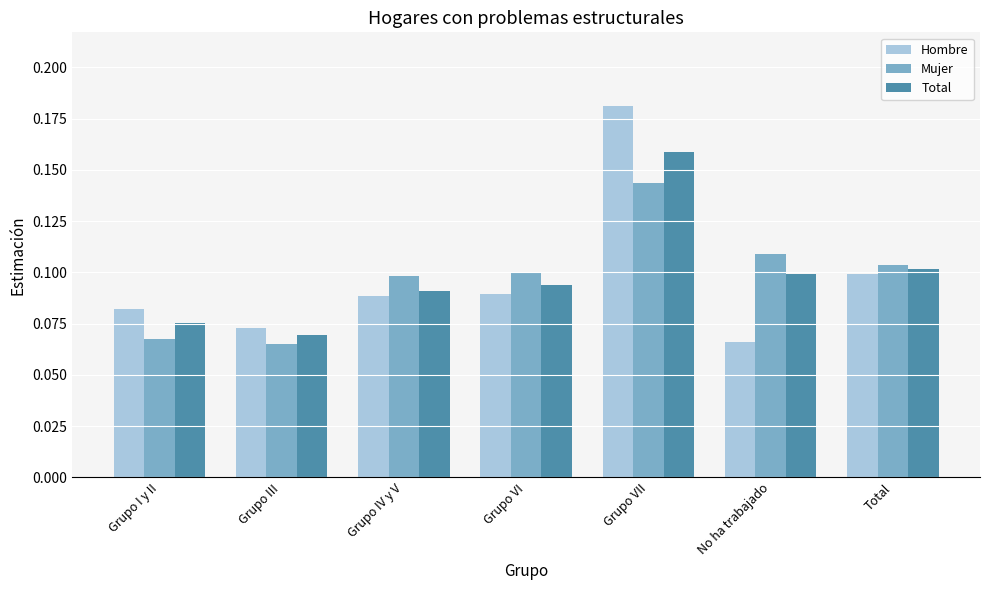

What position from the right is Total?

1